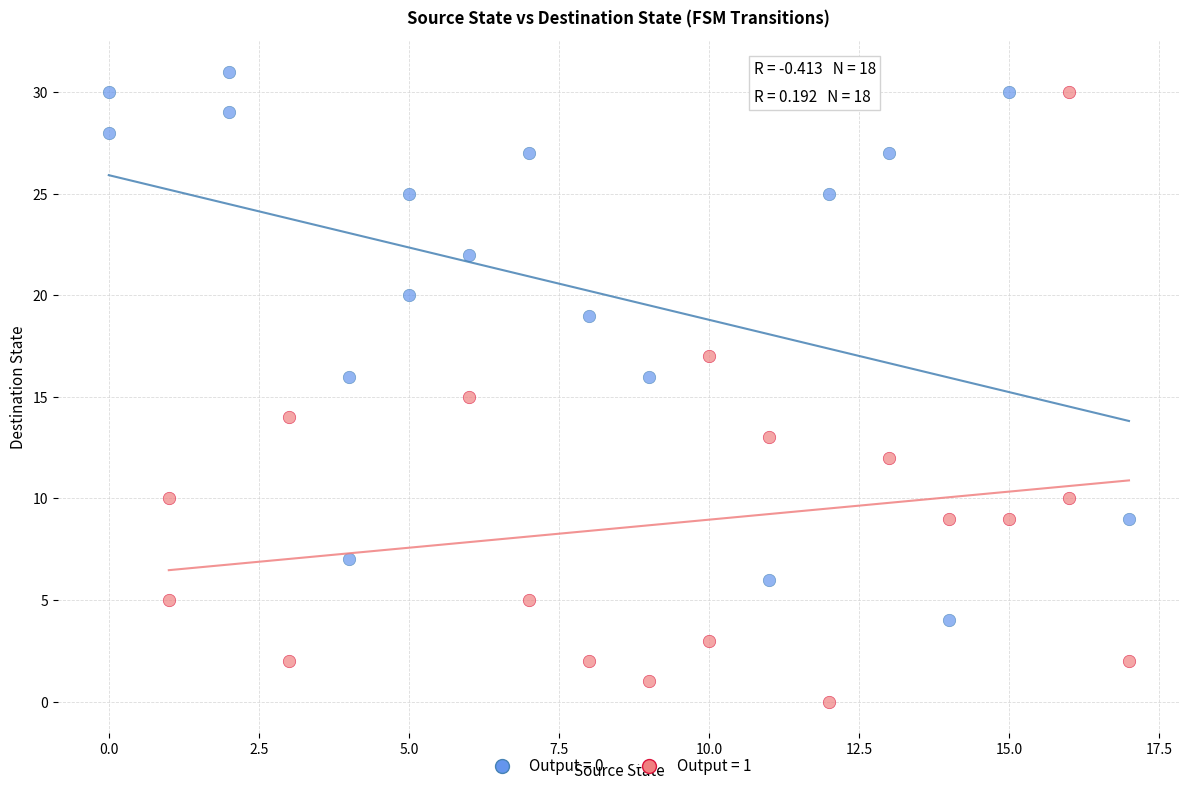

Which series reaches the minimum Y coordinate?

Output = 1